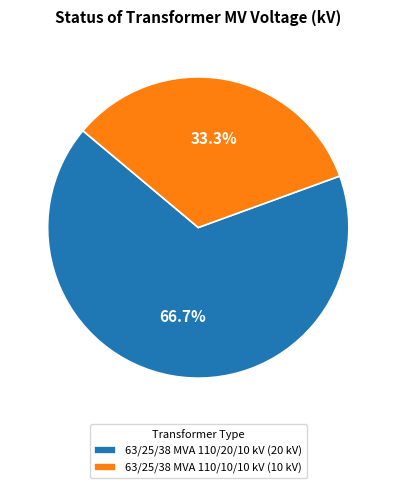

Which slice is the largest?

63/25/38 MVA 110/20/10 kV